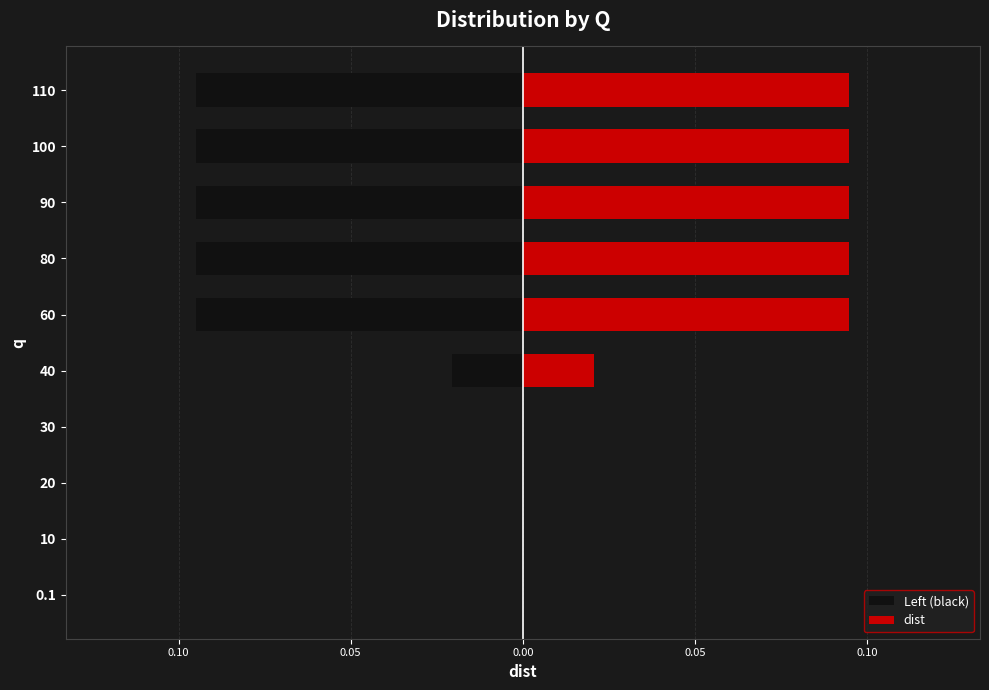

List the series in order of their overall mean, lowest first.

Left (black), dist